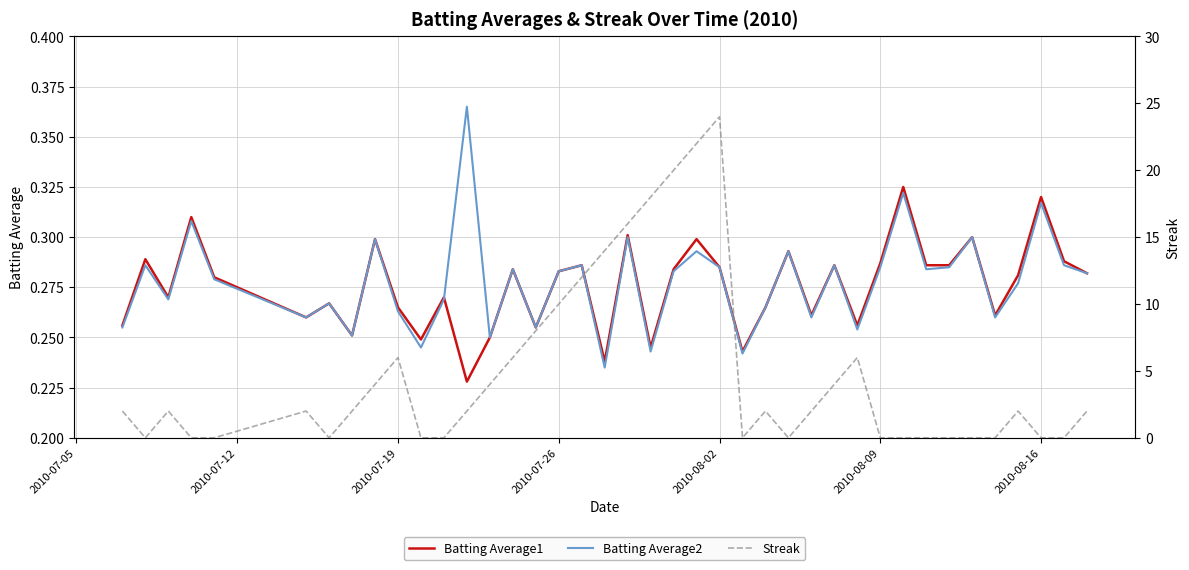

Is it true that Batting Average2 equals 0.2 at 2010-08-02?

False